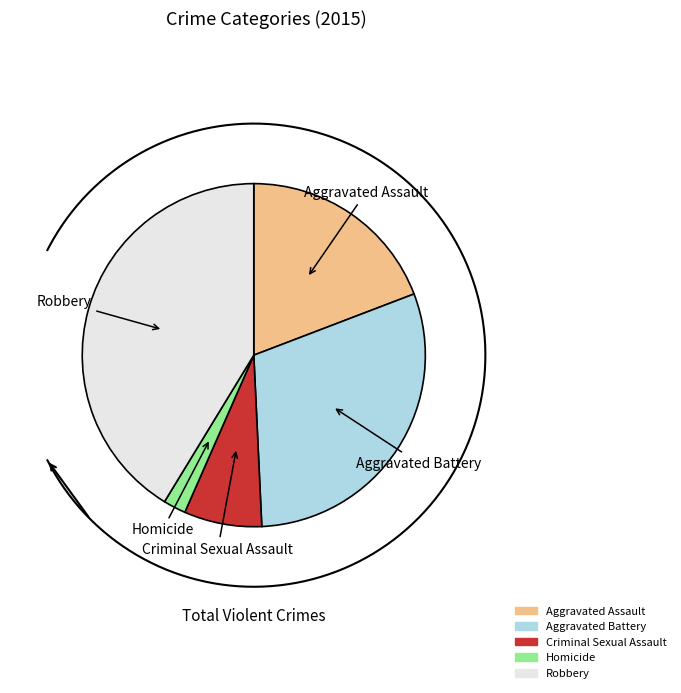

To the nearest percent, what percentage of the pie is Robbery?

41%